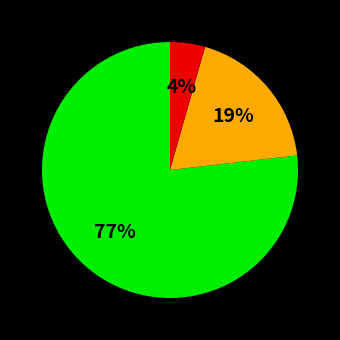

To the nearest percent, what is the average slice percentage?

33%